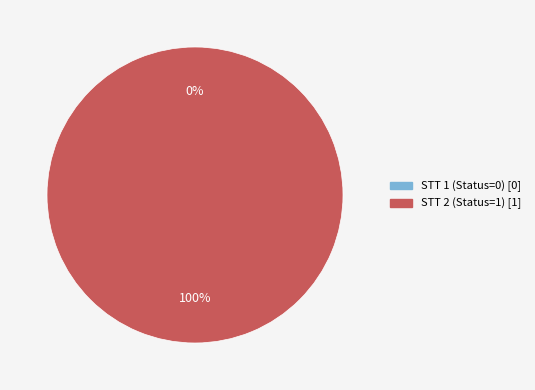

Between STT 2 (Status=1) and STT 1 (Status=0), which is larger?

STT 2 (Status=1)